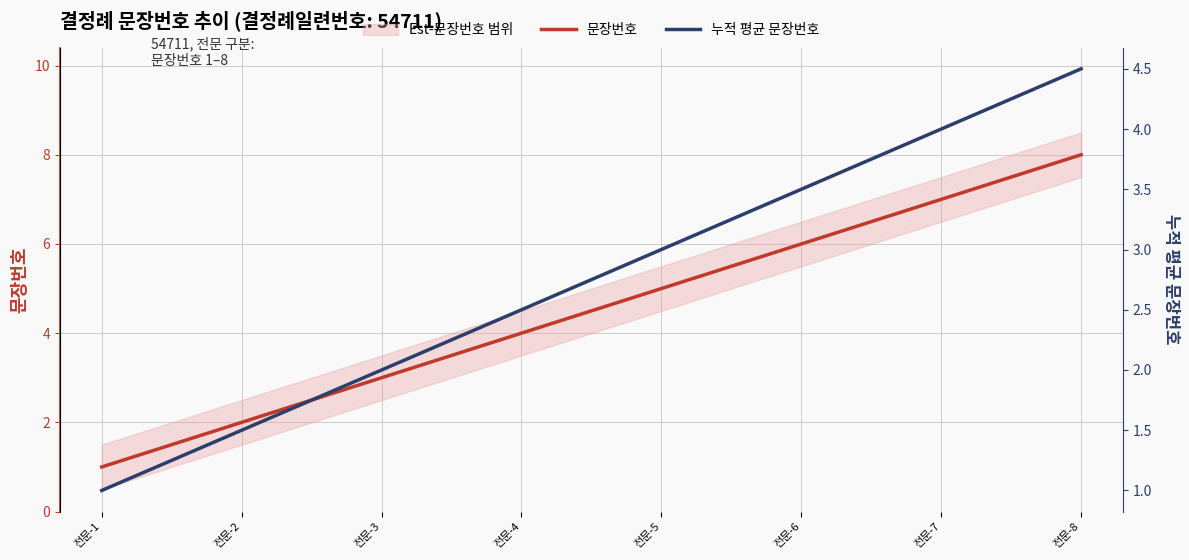

True or false: 문장번호 and 누적 평균 문장번호 cross at least once.

False